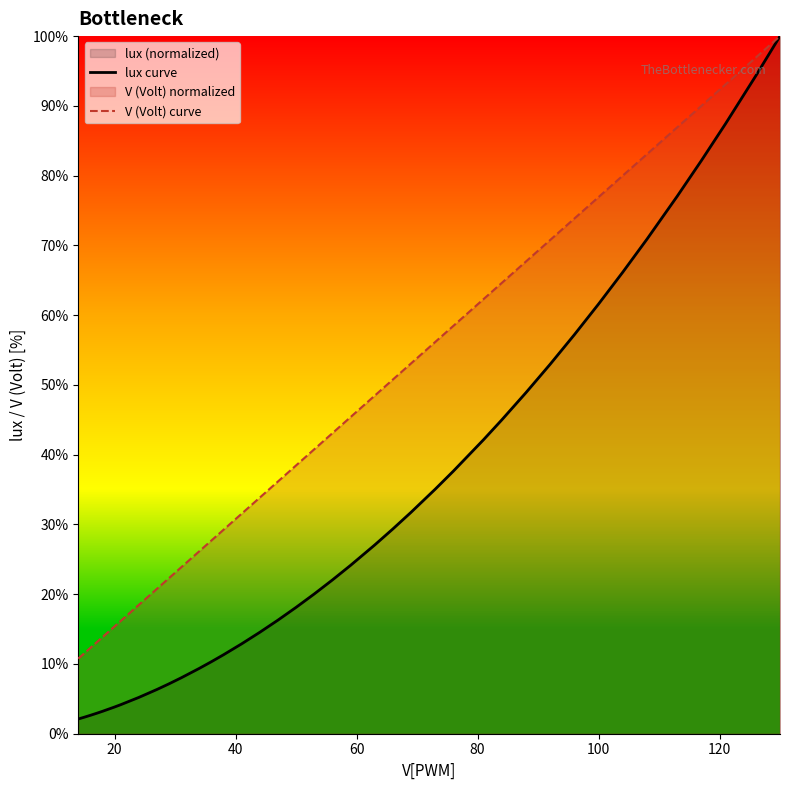

Which series has the largest total across all categories?

V (Volt) curve